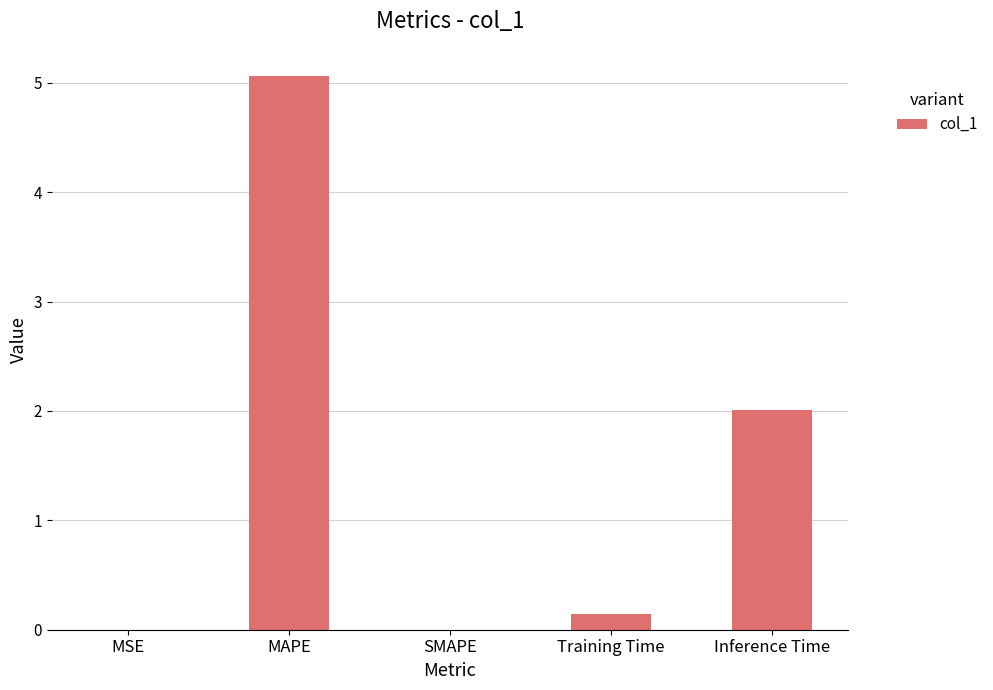

What is the greatest value displayed?

5.1